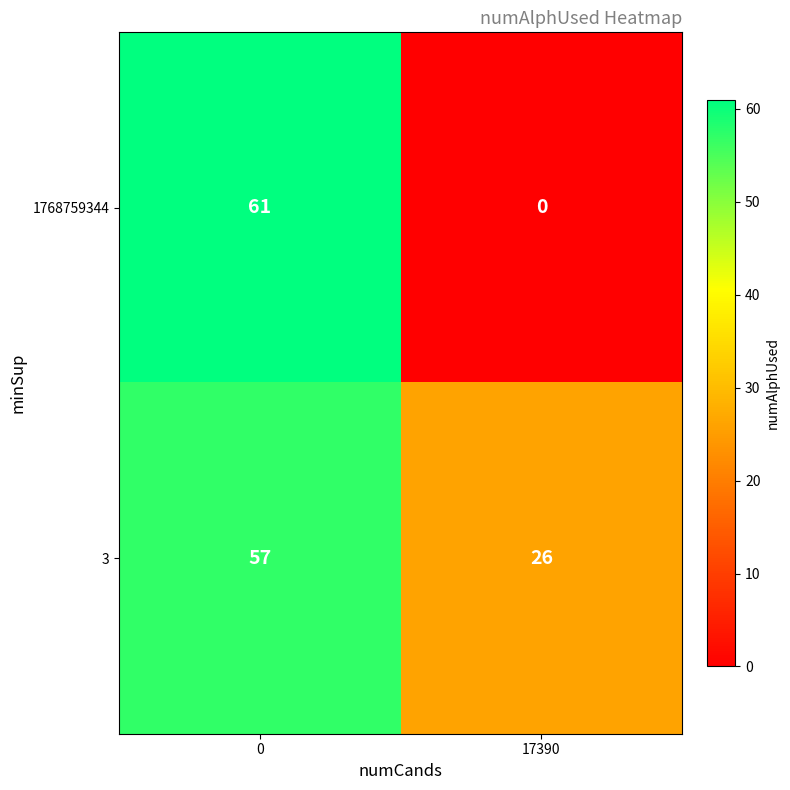

What is the sum of the 1768759344 values at 0 and 17390?

61